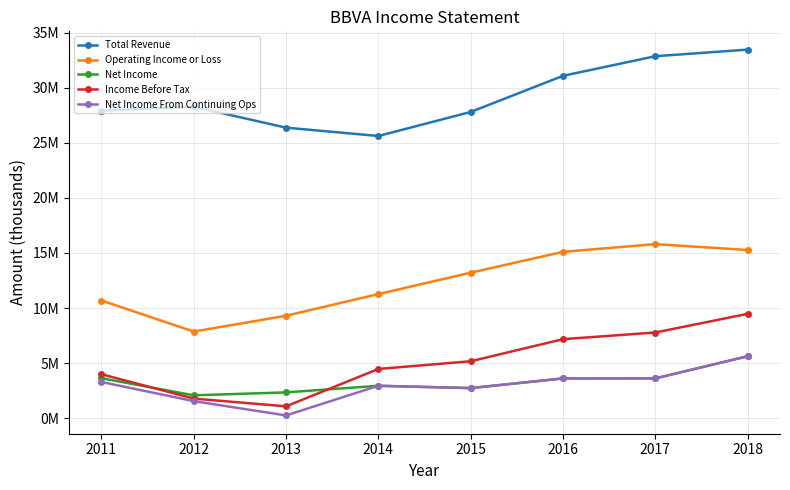

List the labels in order of Income Before Tax value, smallest first.

2013, 2012, 2011, 2014, 2015, 2016, 2017, 2018